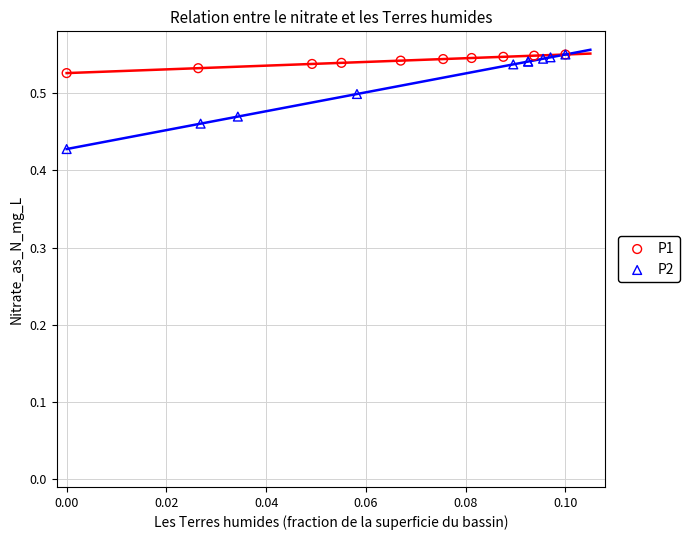

Which series contains the lowest Y value?

P2